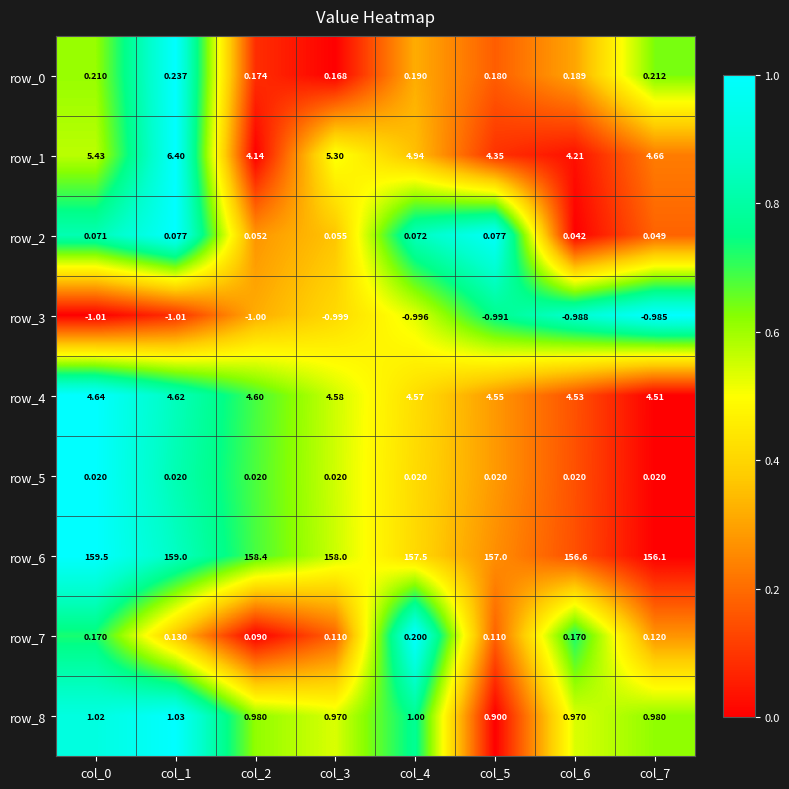

Is the value of row_3 at col_0 greater than the value of row_6 at col_3?

No